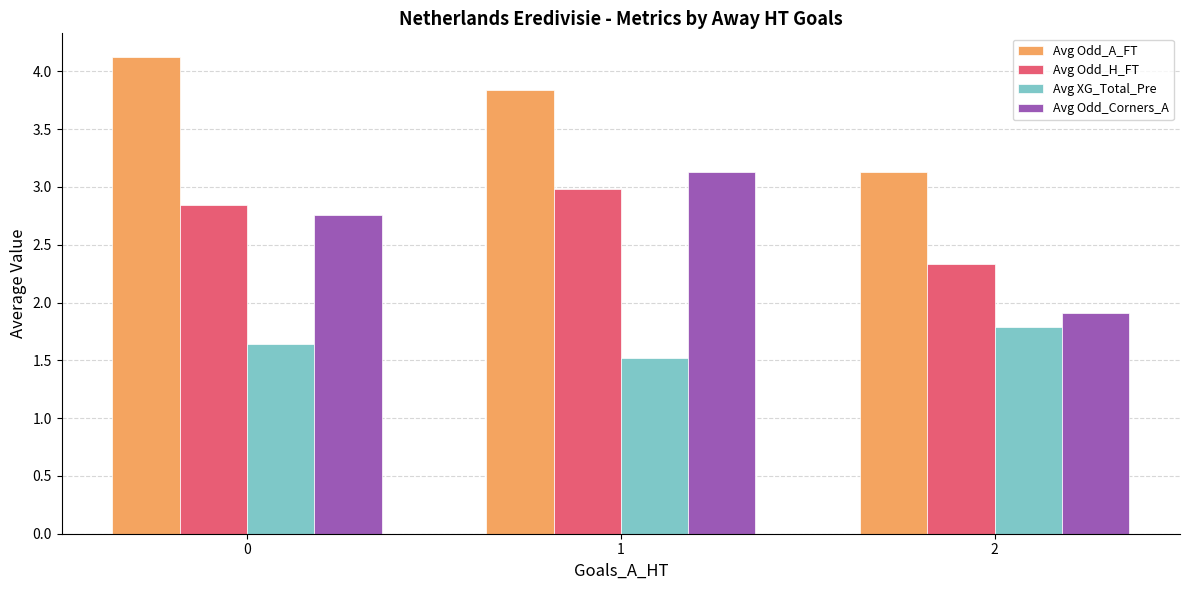

How many data points in Avg Odd_Corners_A are less than 2?

1